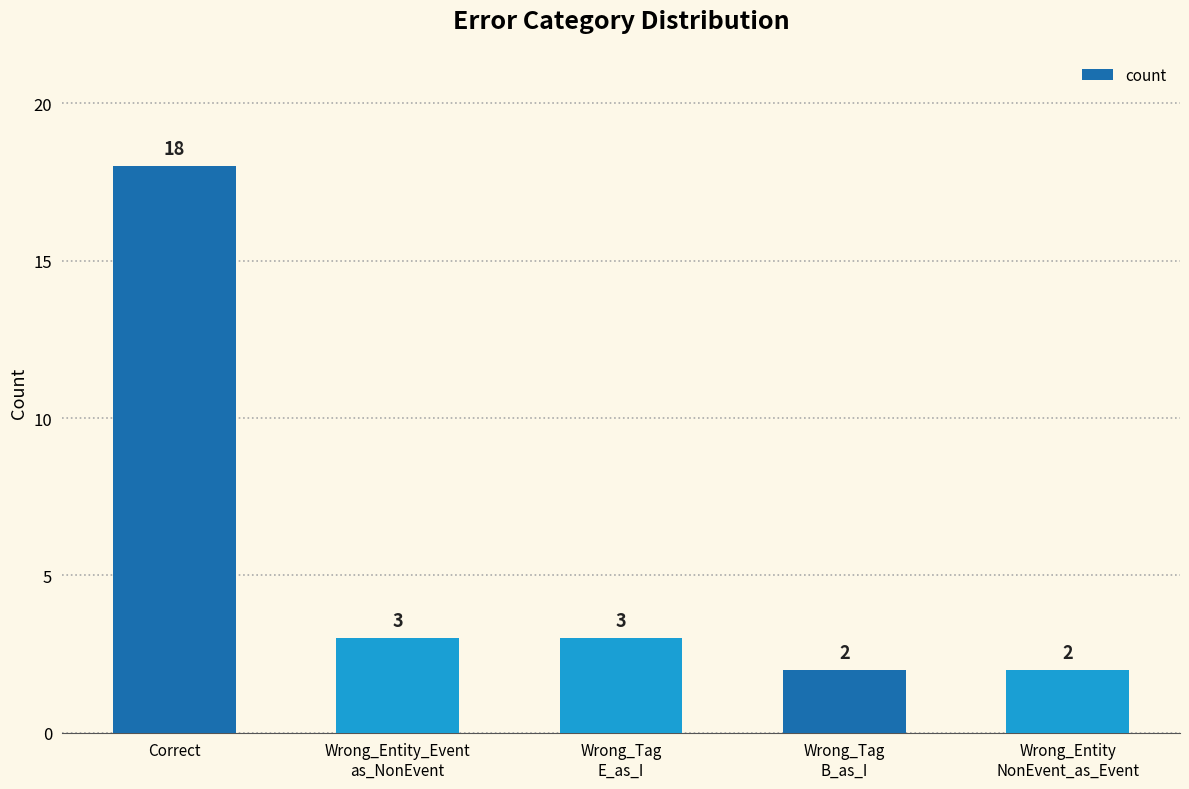

What is the difference between the second highest and minimum values?

1